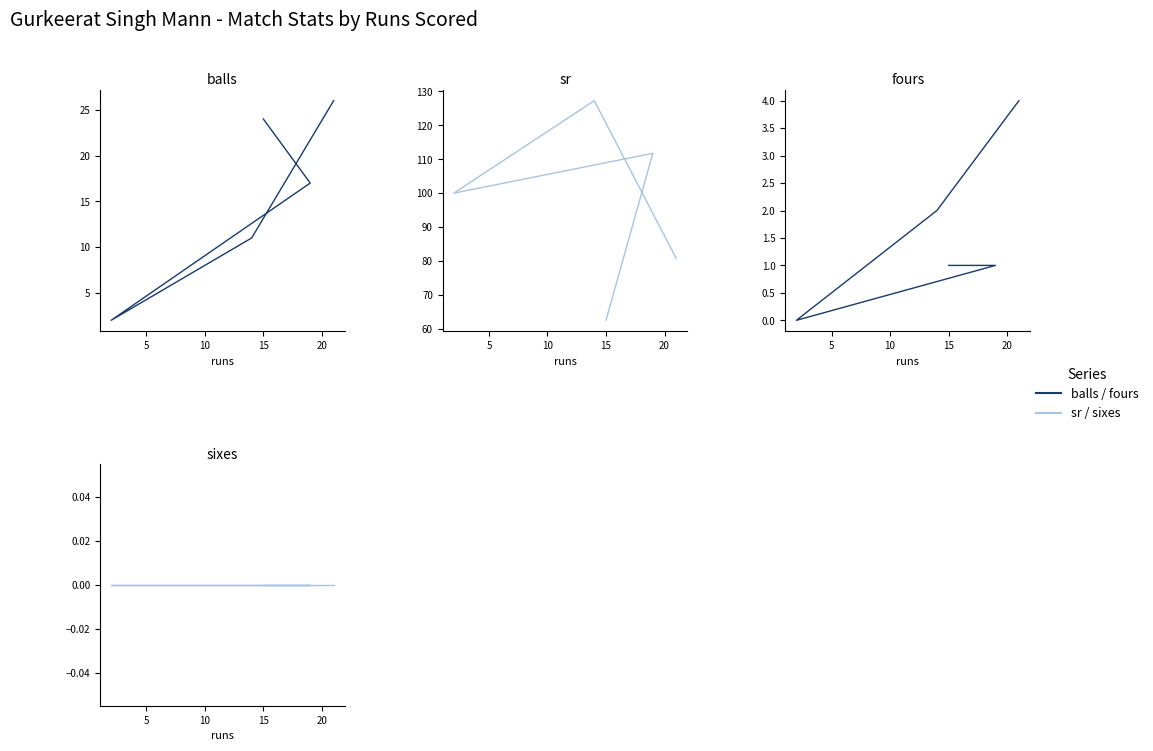

How many data points in balls are less than 17?

2